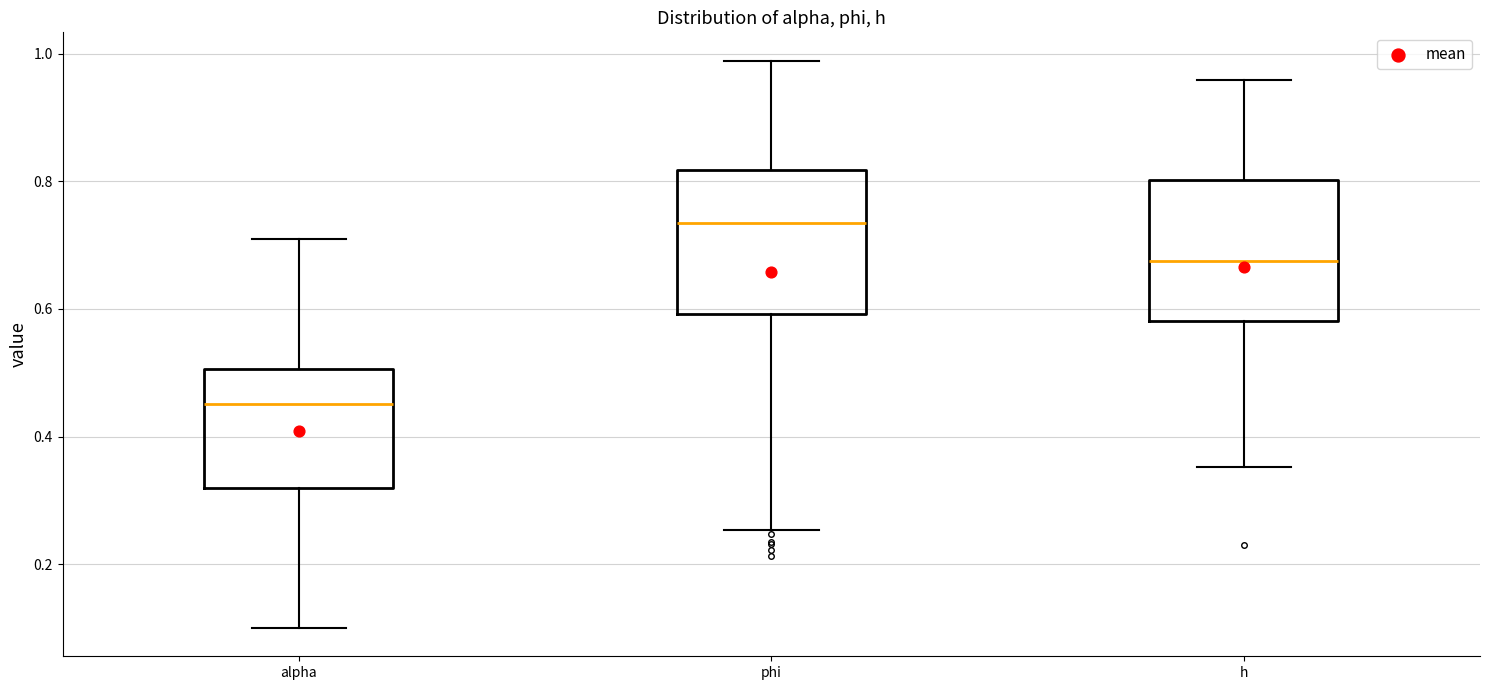

Where is the upper edge of the box for alpha on the y-axis? The values are not printed on the chart, so give them approximately, as read against the axis.

0.50